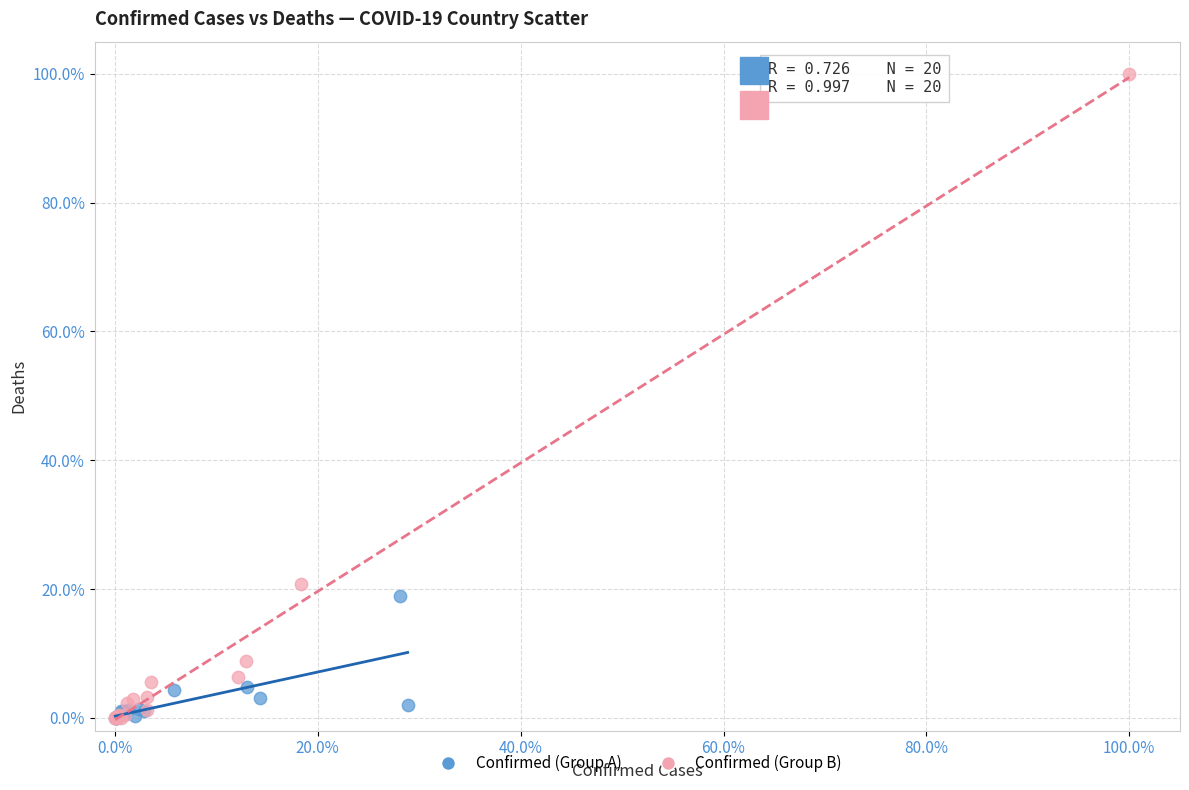

Which series reaches the maximum Y coordinate?

Confirmed (Group B)